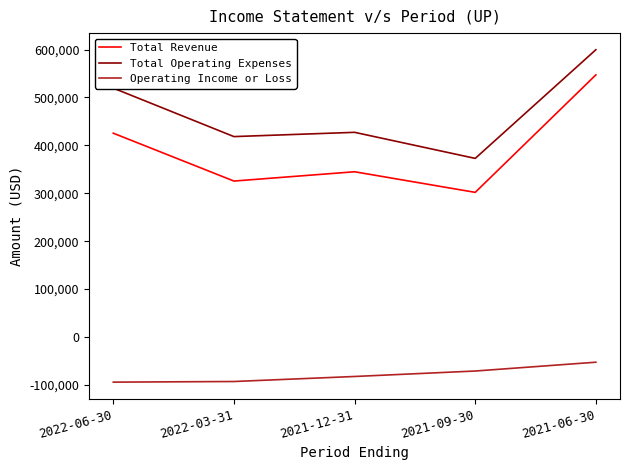

What is the maximum value shown in the chart?

599700